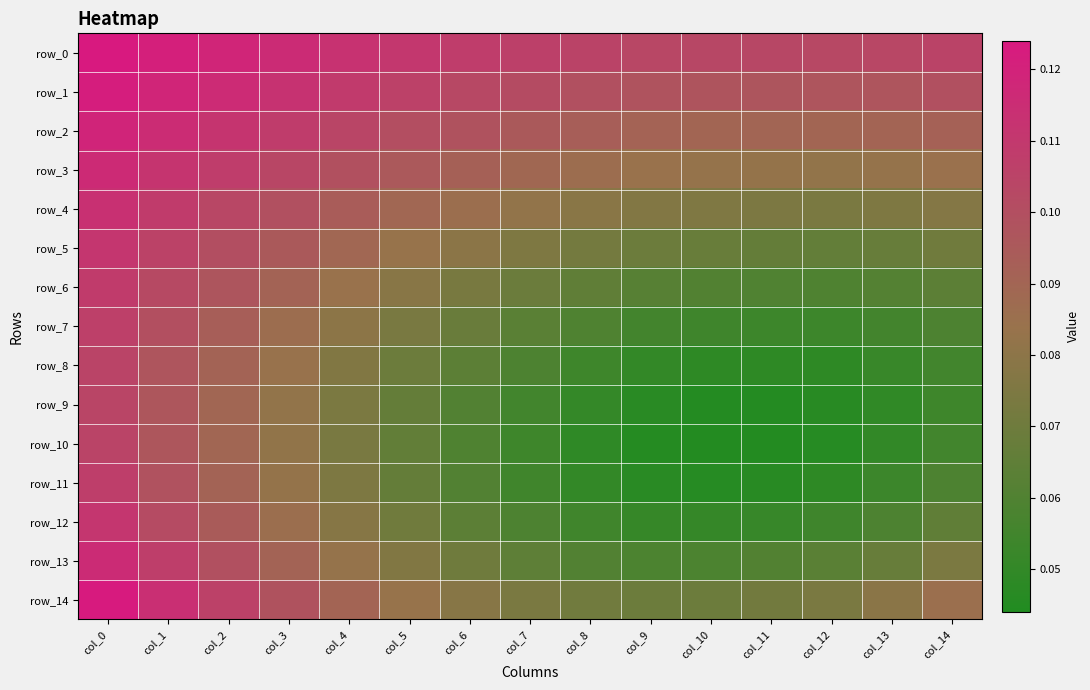

Reading left to right, transcribe all the data shown in this chart.

row_0: 0.1	0.1	0.1	0.1	0.1	0.1	0.1	0.1	0.1	0.1	0.1	0.1	0.1	0.1	0.1
row_1: 0.1	0.1	0.1	0.1	0.1	0.1	0.1	0.1	0.1	0.1	0.1	0.1	0.1	0.1	0.1
row_2: 0.1	0.1	0.1	0.1	0.1	0.1	0.1	0.1	0.1	0.1	0.1	0.1	0.1	0.1	0.1
row_3: 0.1	0.1	0.1	0.1	0.1	0.1	0.1	0.1	0.1	0.1	0.1	0.1	0.1	0.1	0.1
row_4: 0.1	0.1	0.1	0.1	0.1	0.1	0.1	0.1	0.1	0.1	0.1	0.1	0.1	0.1	0.1
row_5: 0.1	0.1	0.1	0.1	0.1	0.1	0.1	0.1	0.1	0.1	0.1	0.1	0.1	0.1	0.1
row_6: 0.1	0.1	0.1	0.1	0.1	0.1	0.1	0.1	0.1	0.1	0.1	0.1	0.1	0.1	0.1
row_7: 0.1	0.1	0.1	0.1	0.1	0.1	0.1	0.1	0.1	0.1	0.1	0.1	0.1	0.1	0.1
row_8: 0.1	0.1	0.1	0.1	0.1	0.1	0.1	0.1	0.1	0.1	0.0	0.0	0.0	0.1	0.1
row_9: 0.1	0.1	0.1	0.1	0.1	0.1	0.1	0.1	0.1	0.0	0.0	0.0	0.0	0.0	0.1
row_10: 0.1	0.1	0.1	0.1	0.1	0.1	0.1	0.1	0.0	0.0	0.0	0.0	0.0	0.0	0.1
row_11: 0.1	0.1	0.1	0.1	0.1	0.1	0.1	0.1	0.1	0.0	0.0	0.0	0.0	0.1	0.1
row_12: 0.1	0.1	0.1	0.1	0.1	0.1	0.1	0.1	0.1	0.1	0.1	0.1	0.1	0.1	0.1
row_13: 0.1	0.1	0.1	0.1	0.1	0.1	0.1	0.1	0.1	0.1	0.1	0.1	0.1	0.1	0.1
row_14: 0.1	0.1	0.1	0.1	0.1	0.1	0.1	0.1	0.1	0.1	0.1	0.1	0.1	0.1	0.1